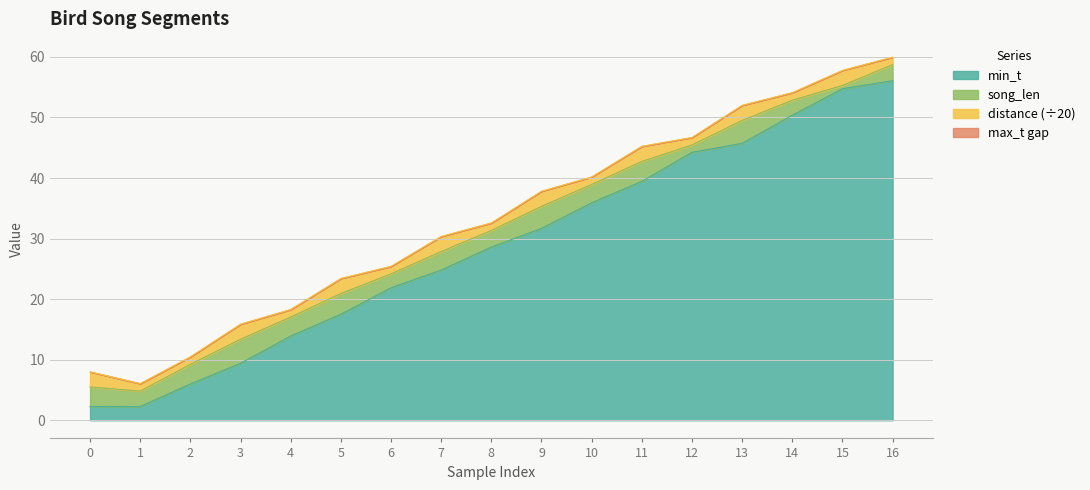

The max_t series shows 42.7 at 11. True or false?

True